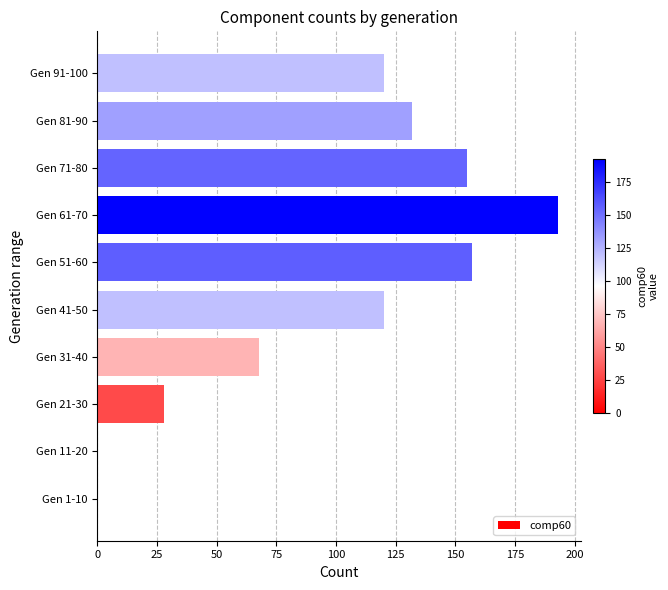

Reading bottom to top, list all the values displayed in this chart.

Gen 1-10=0	Gen 11-20=0	Gen 21-30=28	Gen 31-40=68	Gen 41-50=120	Gen 51-60=157	Gen 61-70=193	Gen 71-80=155	Gen 81-90=132	Gen 91-100=120